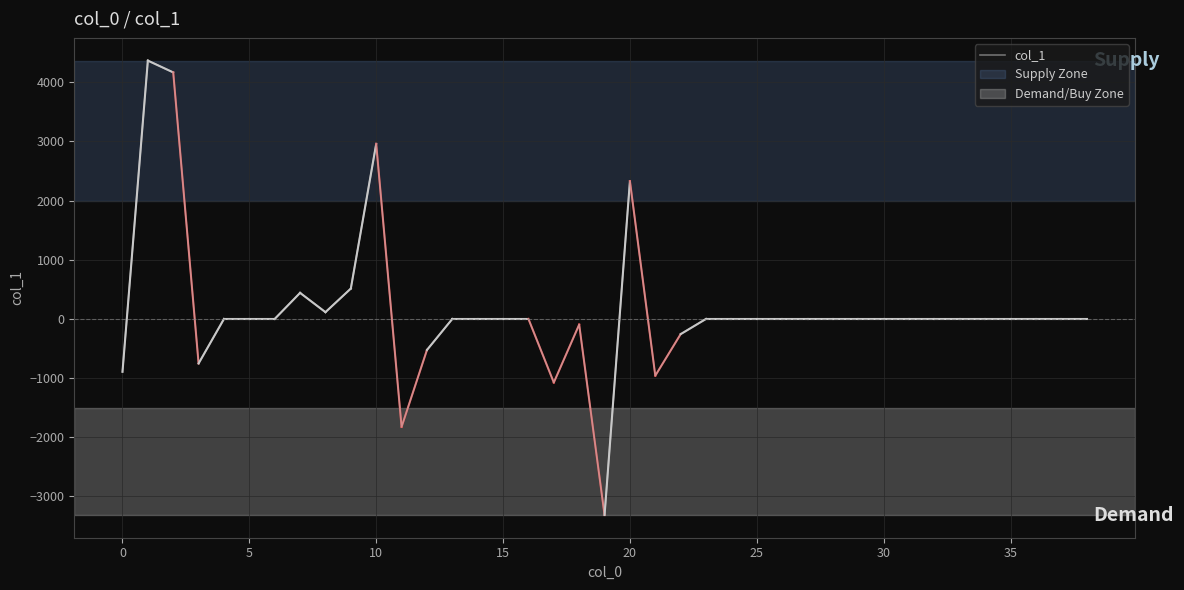

What is the maximum value shown in the chart?

4365.5